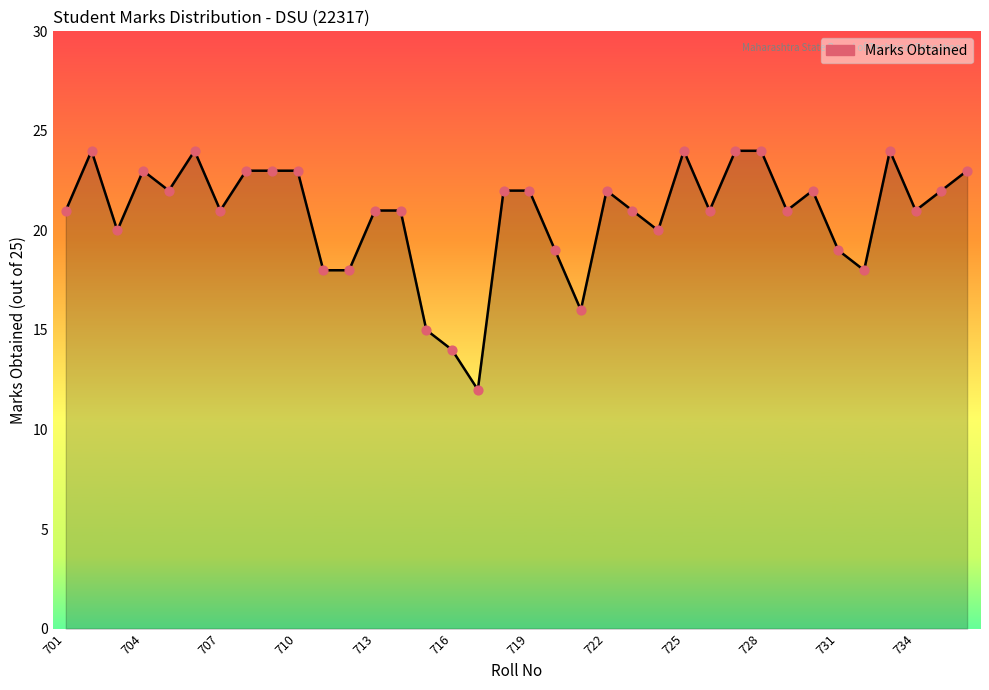

What is the maximum value shown in the chart?

24